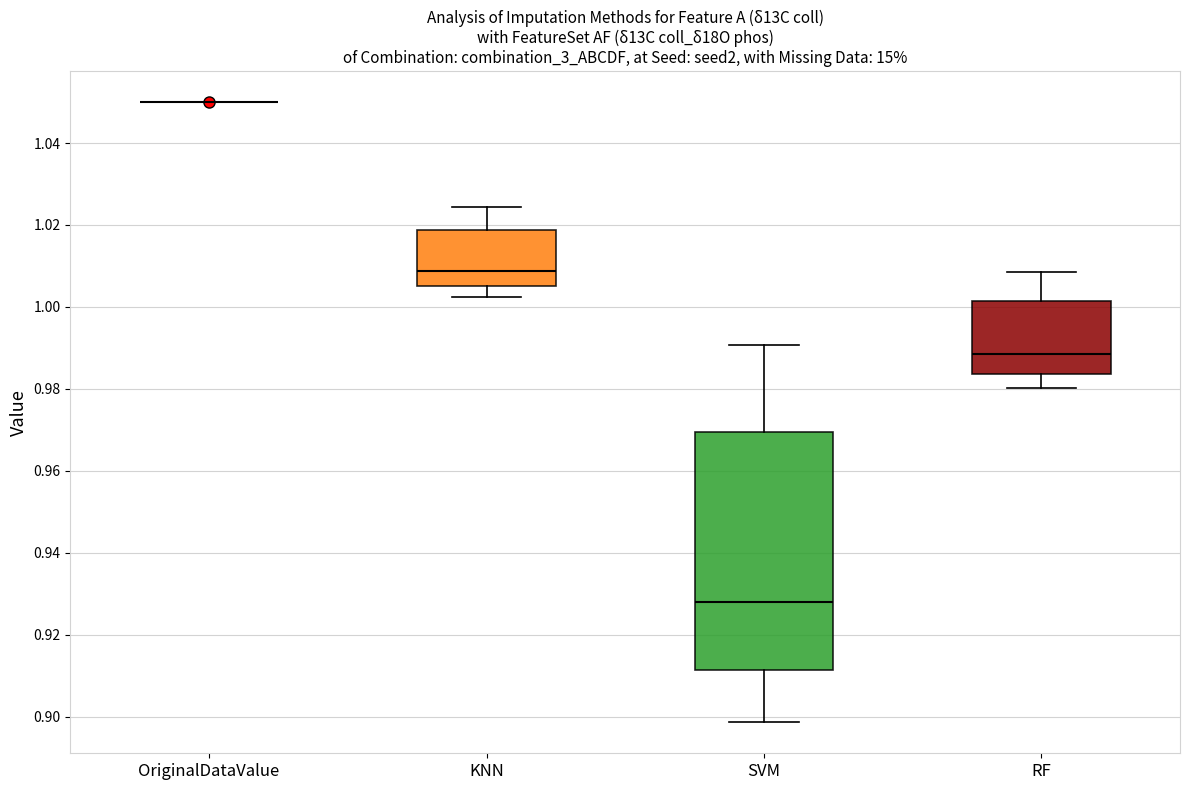

Reading left to right, transcribe this box plot: for each box, give where its median line is, the range the box spans, and where its two whiskers end, as read against the y-axis. The values are not printed on the chart, so give them approximately, as read against the axis.

OriginalDataValue: box collapsed to a line at 1.050, whiskers 1.050 to 1.050
KNN: median 1.008, box 1.006 to 1.018, whiskers 1.002 to 1.024
SVM: median 0.928, box 0.912 to 0.970, whiskers 0.898 to 0.990
RF: median 0.988, box 0.984 to 1.002, whiskers 0.980 to 1.008